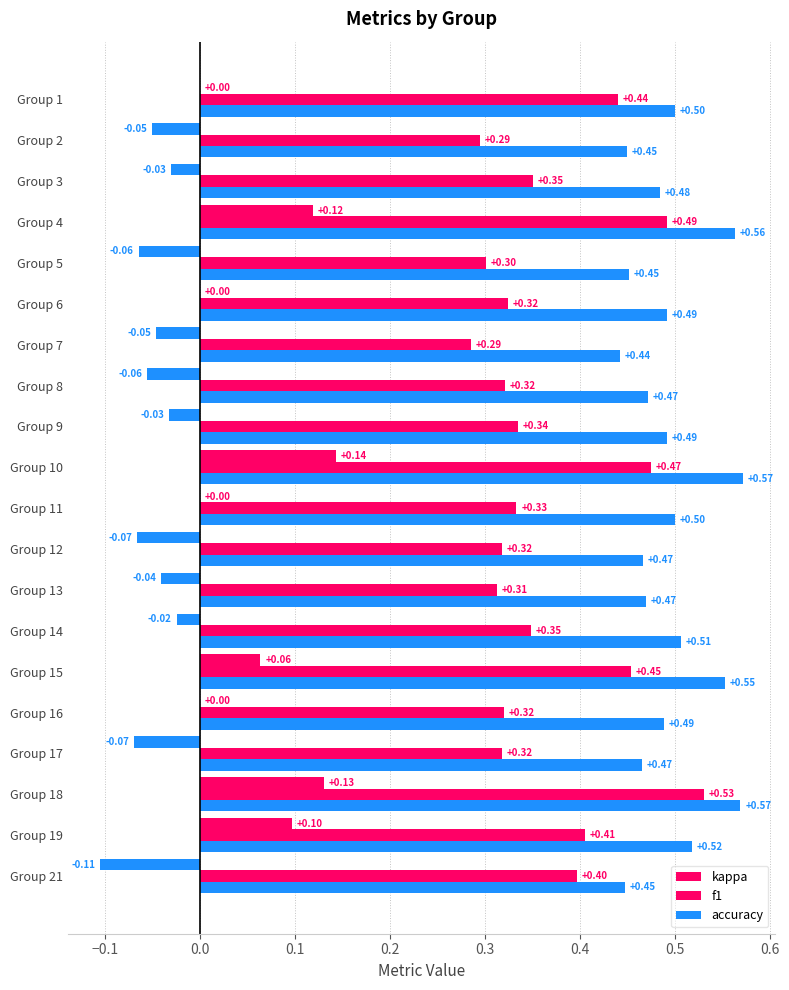

How many distinct data groups are displayed?

3